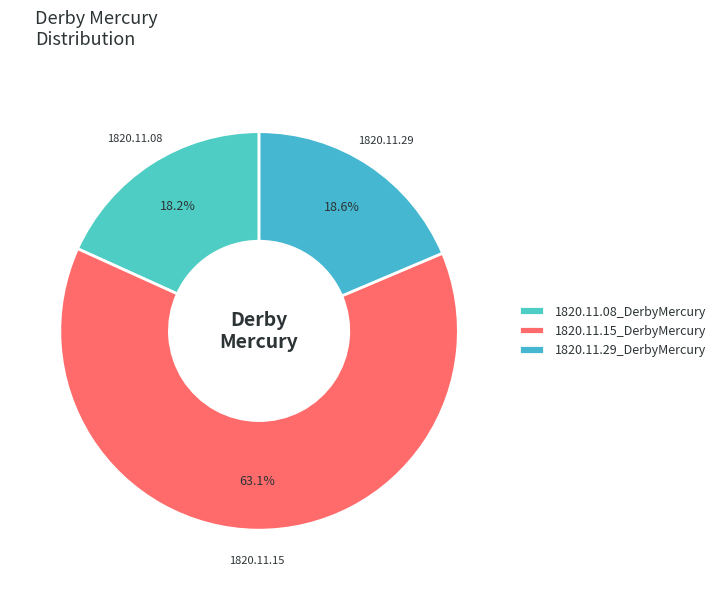

What is the largest slice in the pie chart?

1820.11.15_DerbyMercury